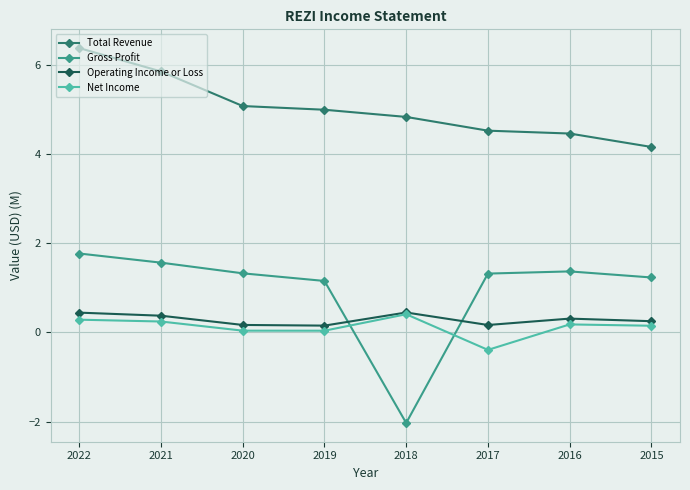

Is it true that Total Revenue equals 4.5 at 2017?

True